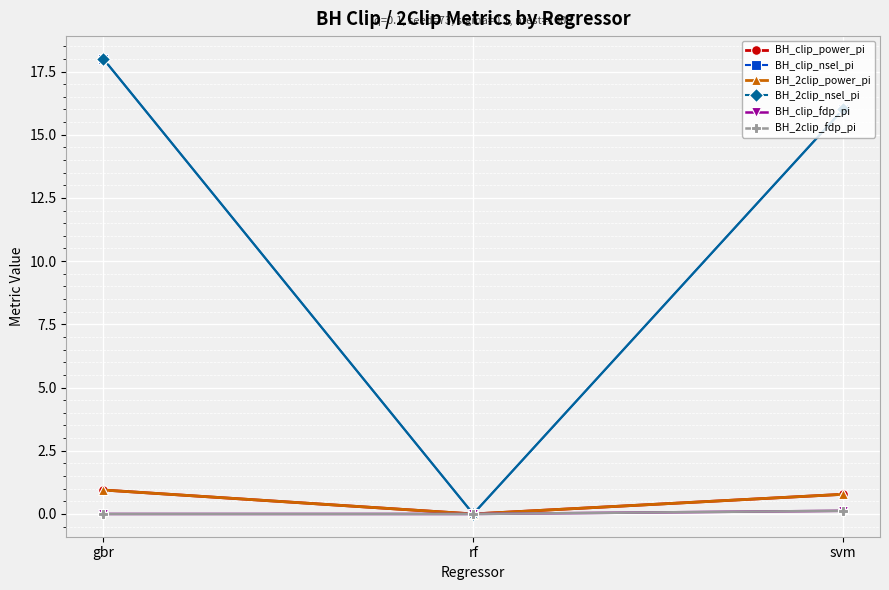

Is this an area chart (filled region under the line)?

No